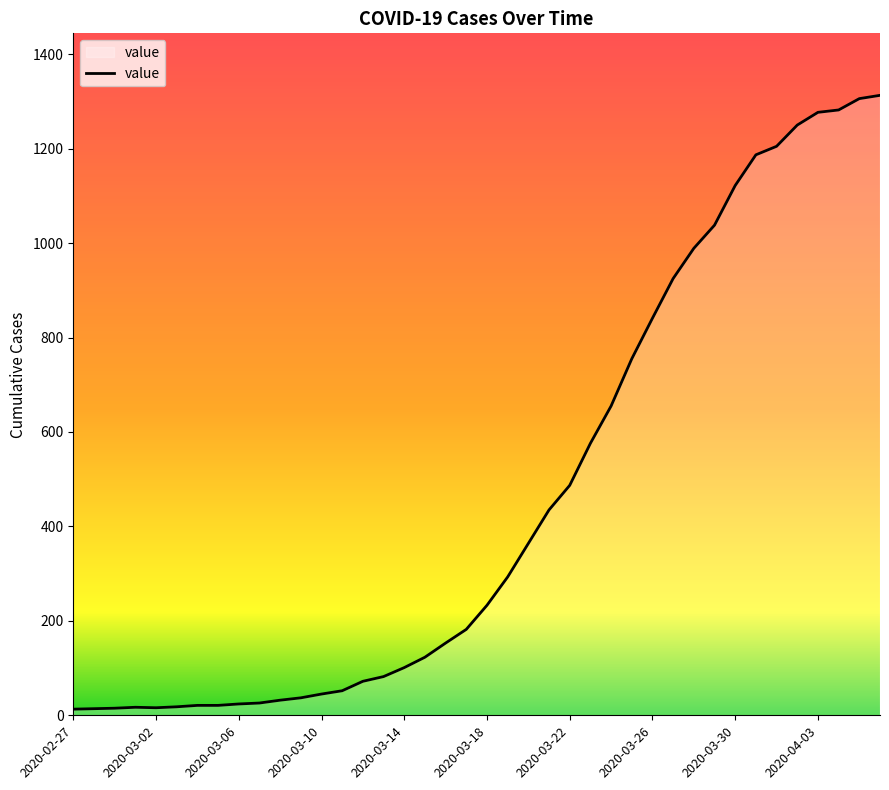

What is the maximum value shown in the chart?

1313